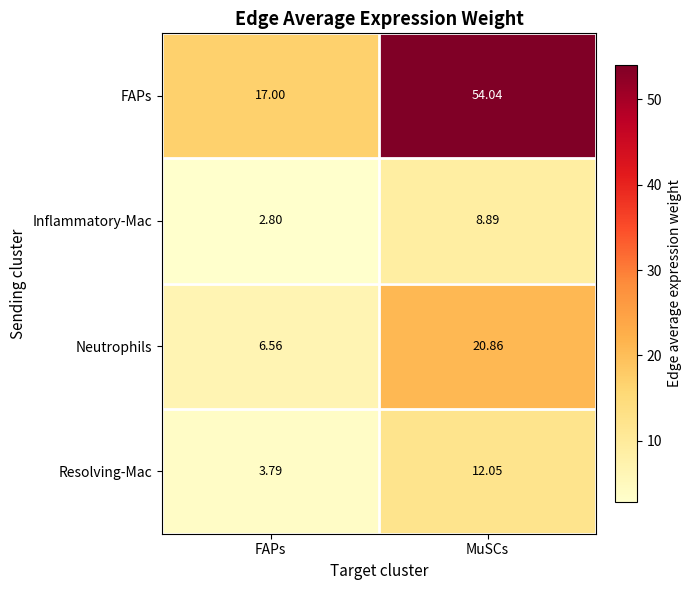

Rank the series at FAPs from highest to lowest value.

FAPs, Neutrophils, Resolving-Mac, Inflammatory-Mac